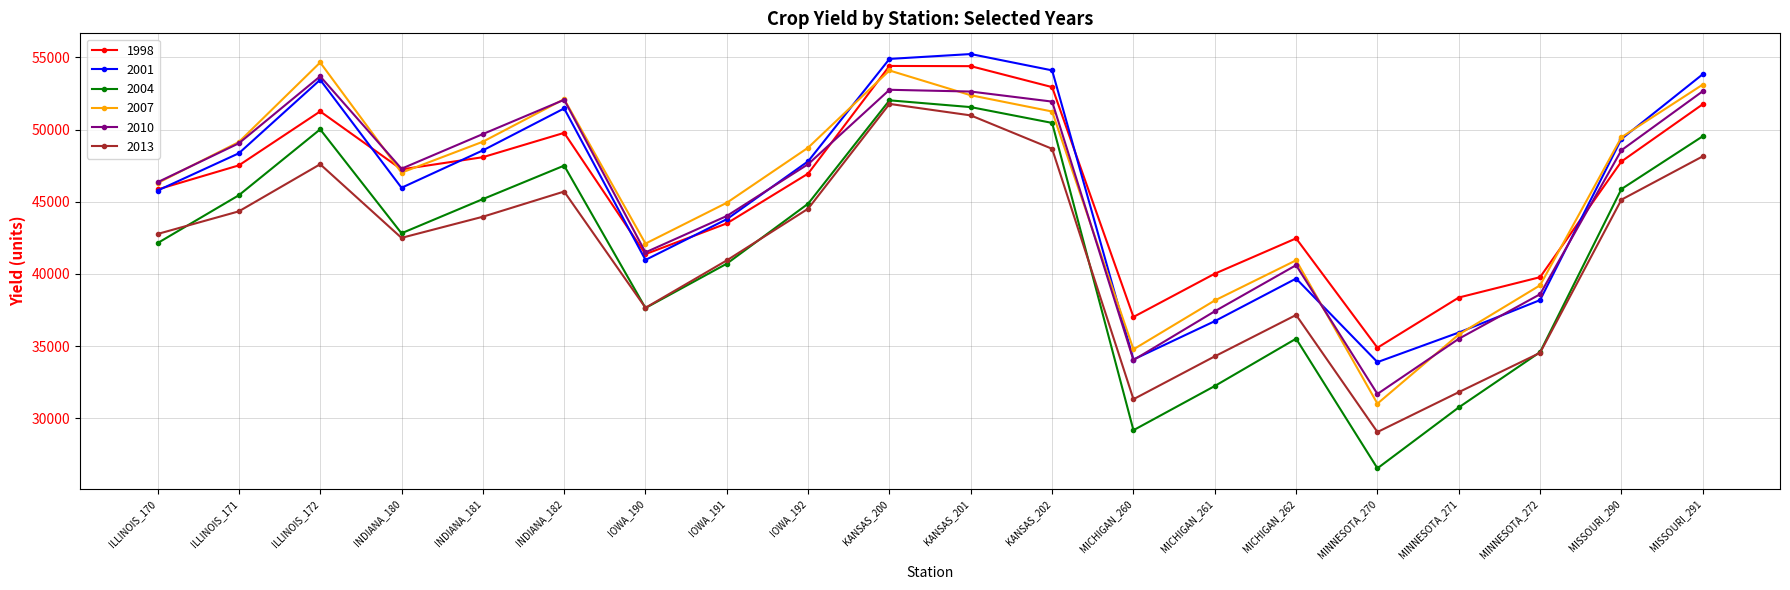

At which category is the sum across all series the highest?

KANSAS_200